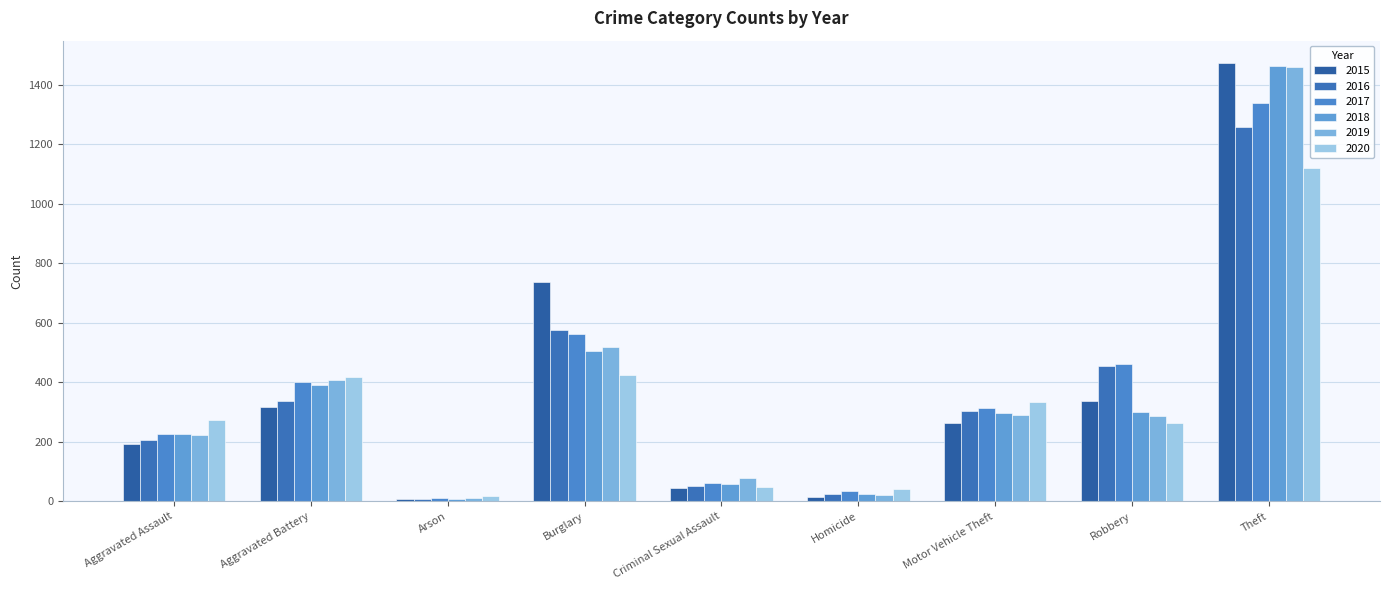

At which label does 2016 first exceed 304?

Aggravated Battery